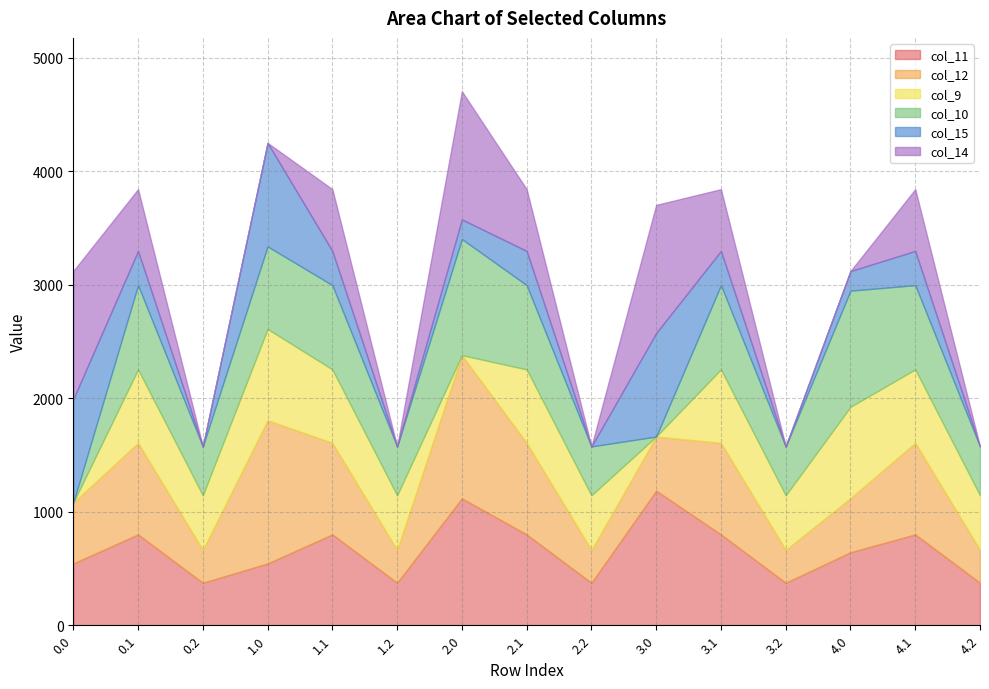

Which has a higher value, 1.0 or 0.2?

1.0